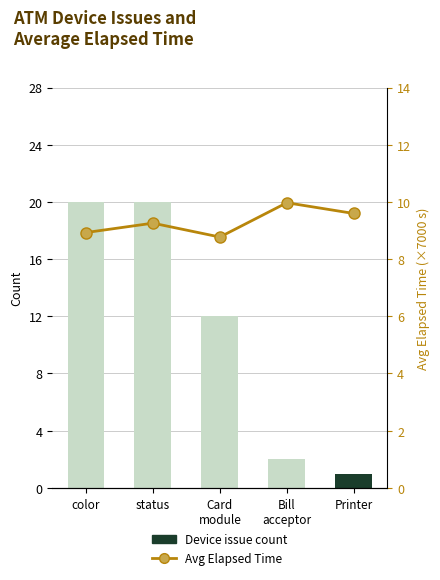

Which series has the largest range (max minus min)?

Device issue count